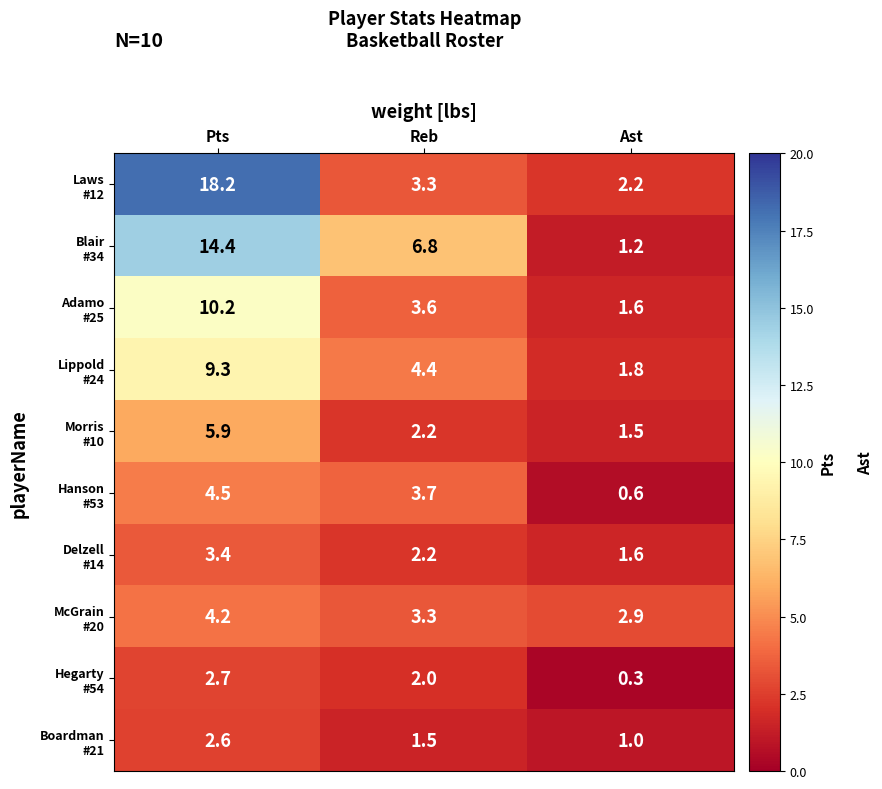

At which category is the sum across all series the highest?

Pts